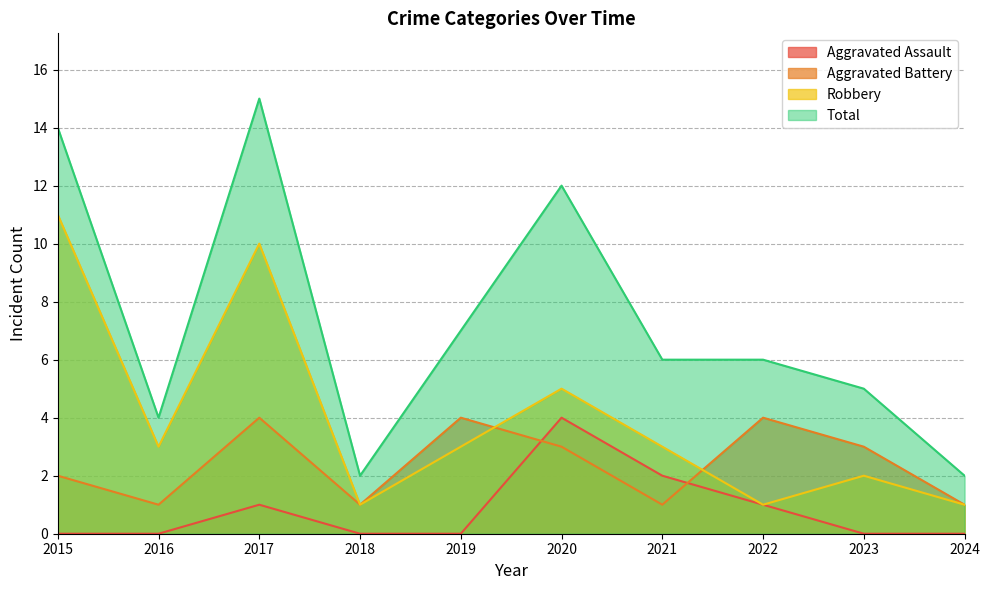

Reading right to left, what are all the values shown in this chart?

Aggravated Assault: 2024=0	2023=0	2022=1	2021=2	2020=4	2019=0	2018=0	2017=1	2016=0	2015=0
Aggravated Battery: 2024=1	2023=3	2022=4	2021=1	2020=3	2019=4	2018=1	2017=4	2016=1	2015=2
Robbery: 2024=1	2023=2	2022=1	2021=3	2020=5	2019=3	2018=1	2017=10	2016=3	2015=11
Total: 2024=2	2023=5	2022=6	2021=6	2020=12	2019=7	2018=2	2017=15	2016=4	2015=14